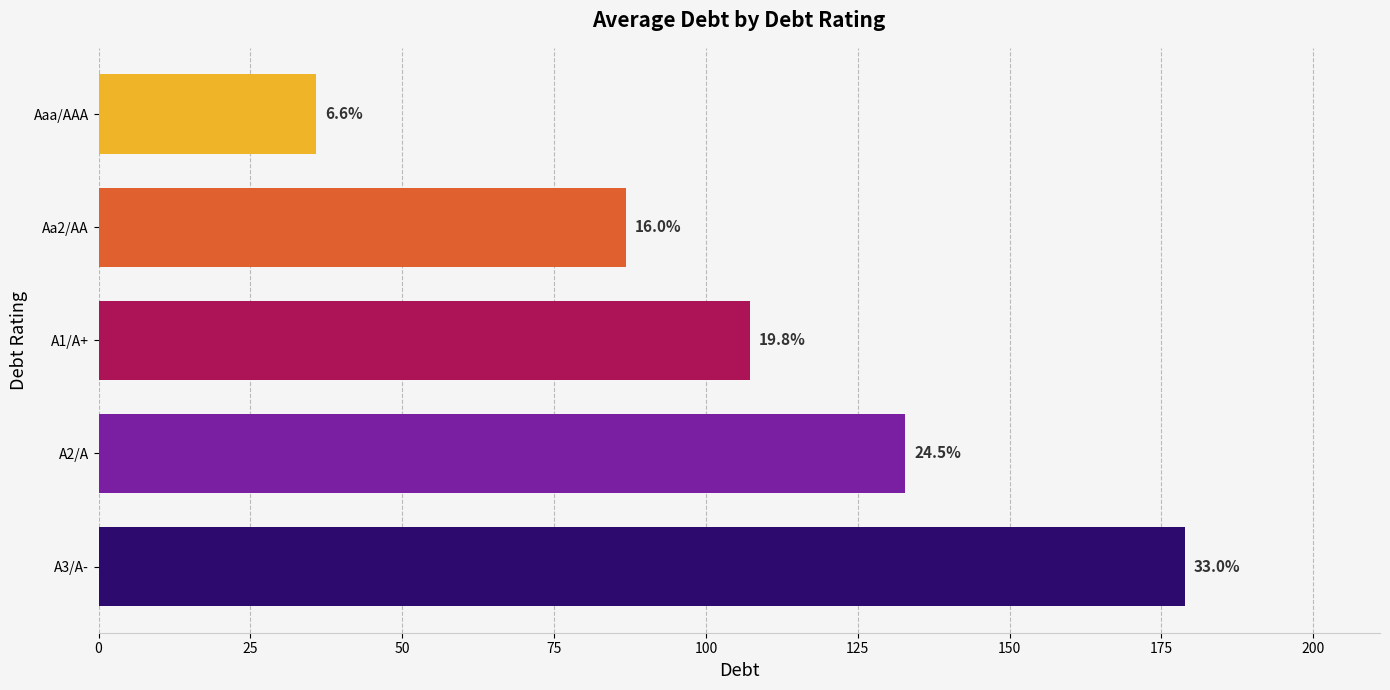

How many bars are there in total?

5